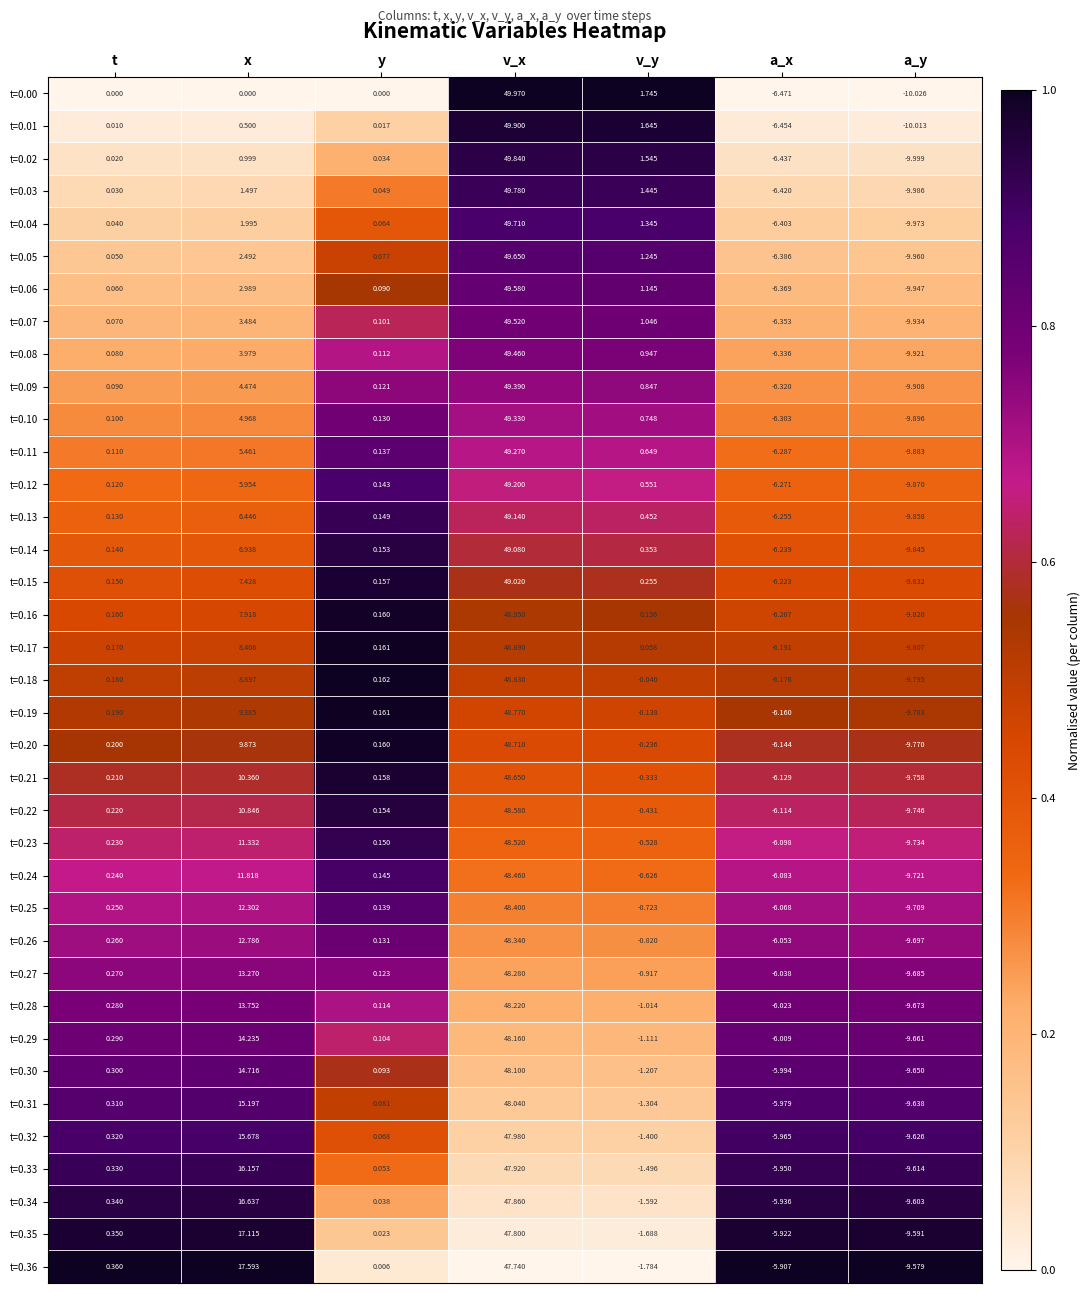

Which series has the widest spread of values?

t=0.00